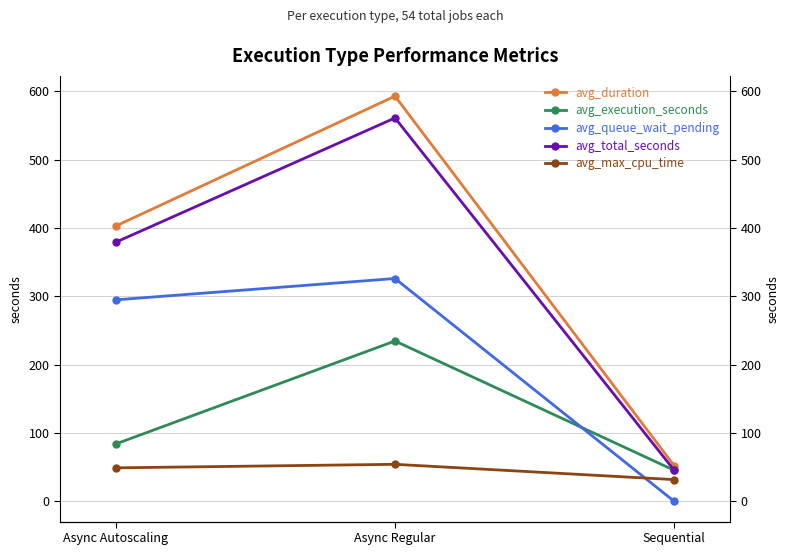

Does the chart have visible grid lines?

Yes